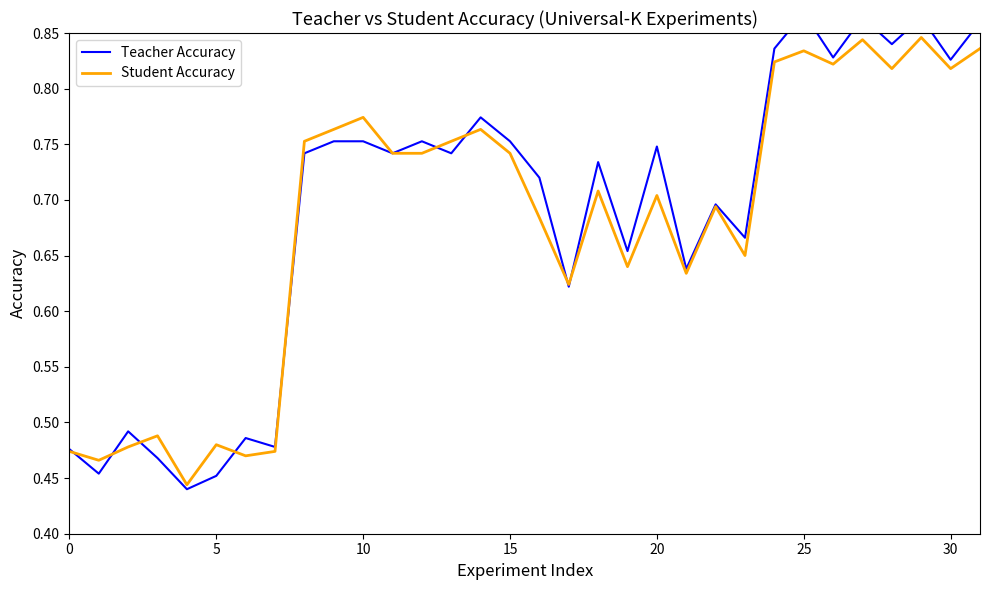

What is the value of the Student Accuracy point at the 6th from the left?

0.5